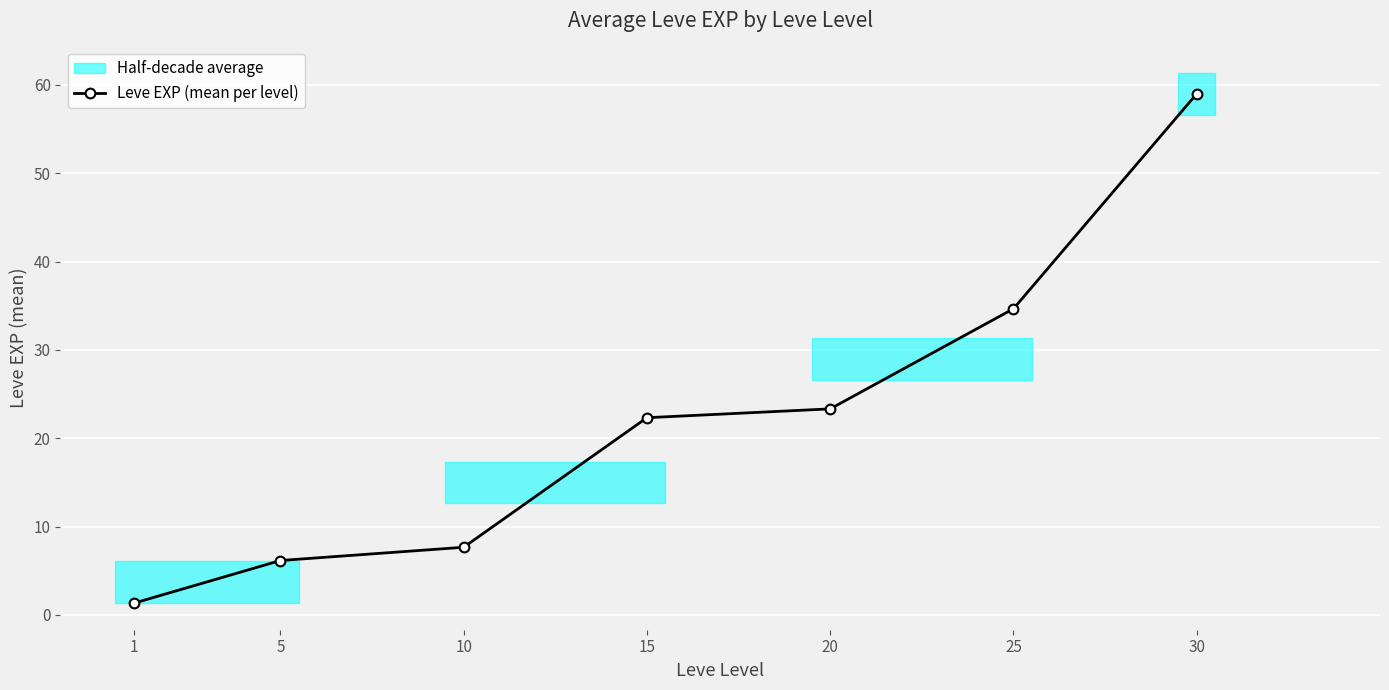

Reading left to right, extract all data points from this chart.

1=1.3	5=6.2	10=7.7	15=22.3	20=23.3	25=34.7	30=59.0